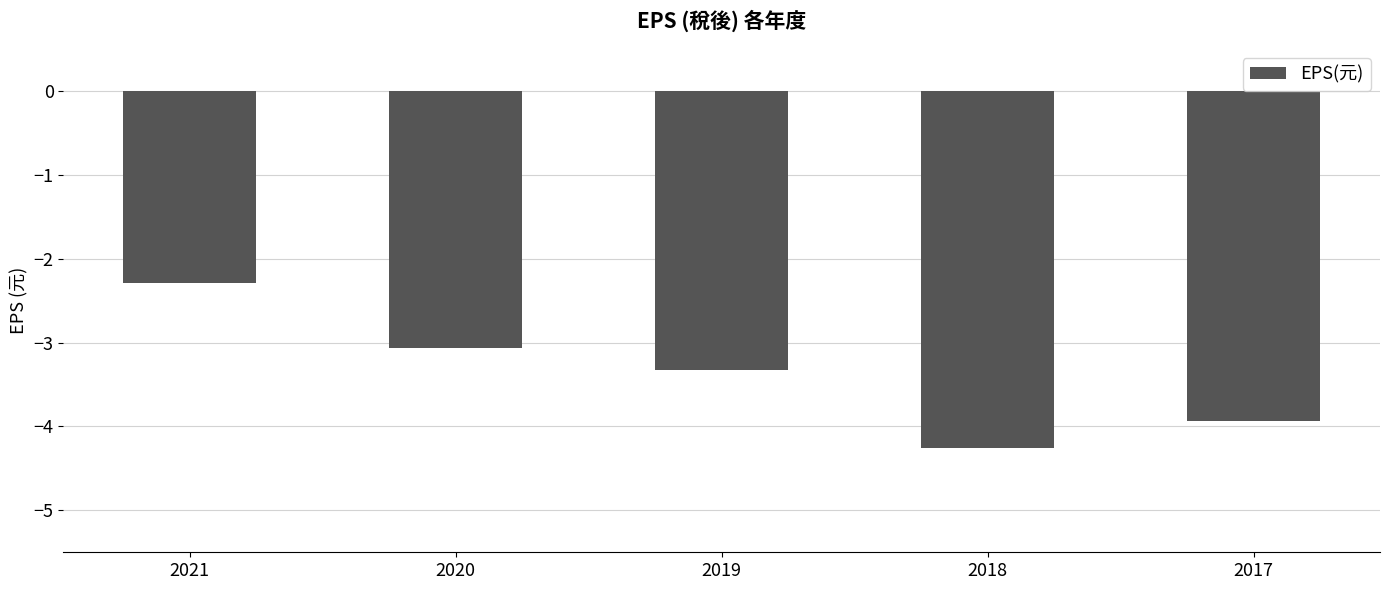

How many bars are there in total?

5